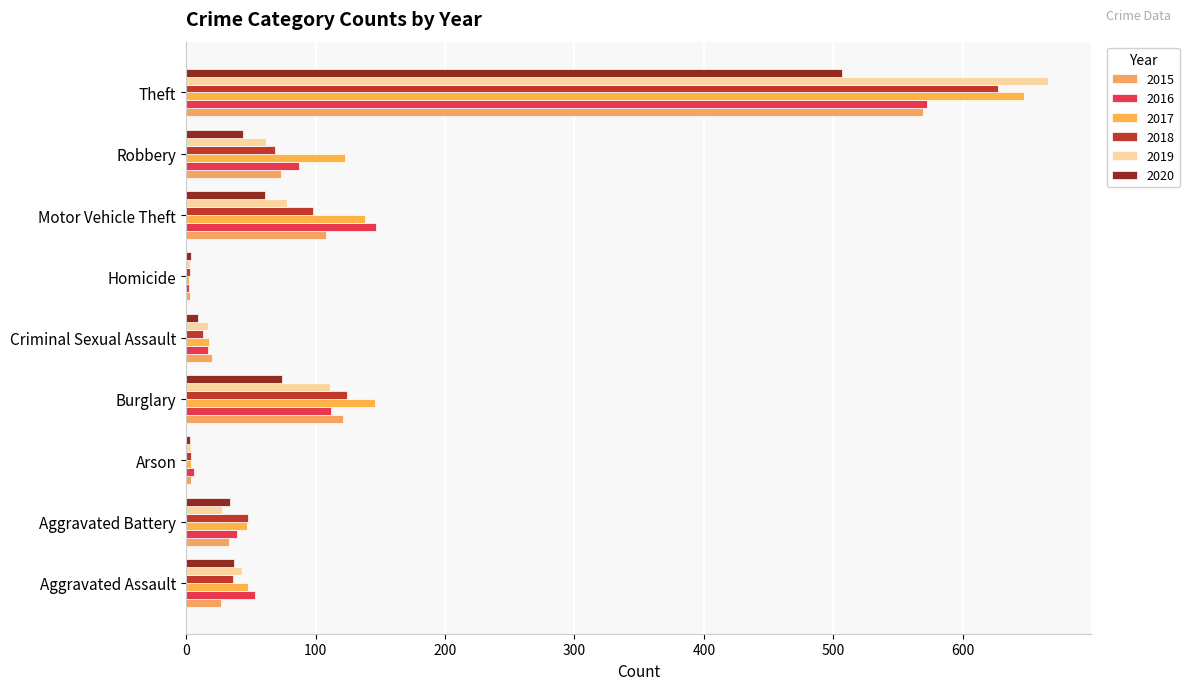

Rank the series by their maximum value, from lowest to highest.

2020, 2015, 2016, 2018, 2017, 2019